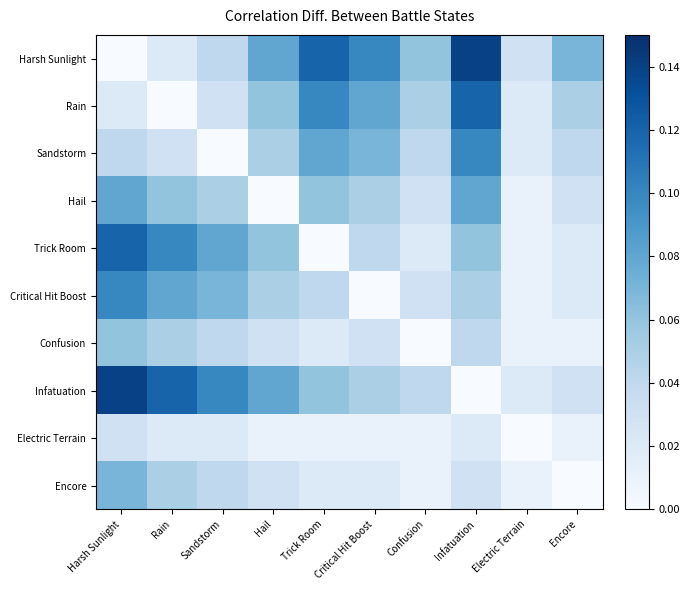

What is the spread (max minus min) of values at Trick Room?

0.1